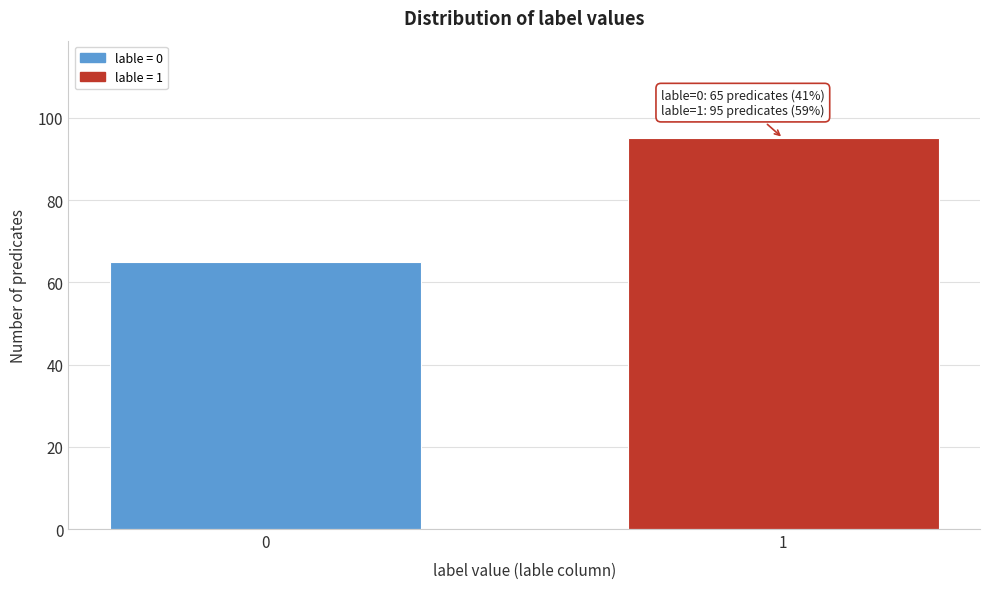

Reading left to right, list all the values displayed in this chart.

65	95